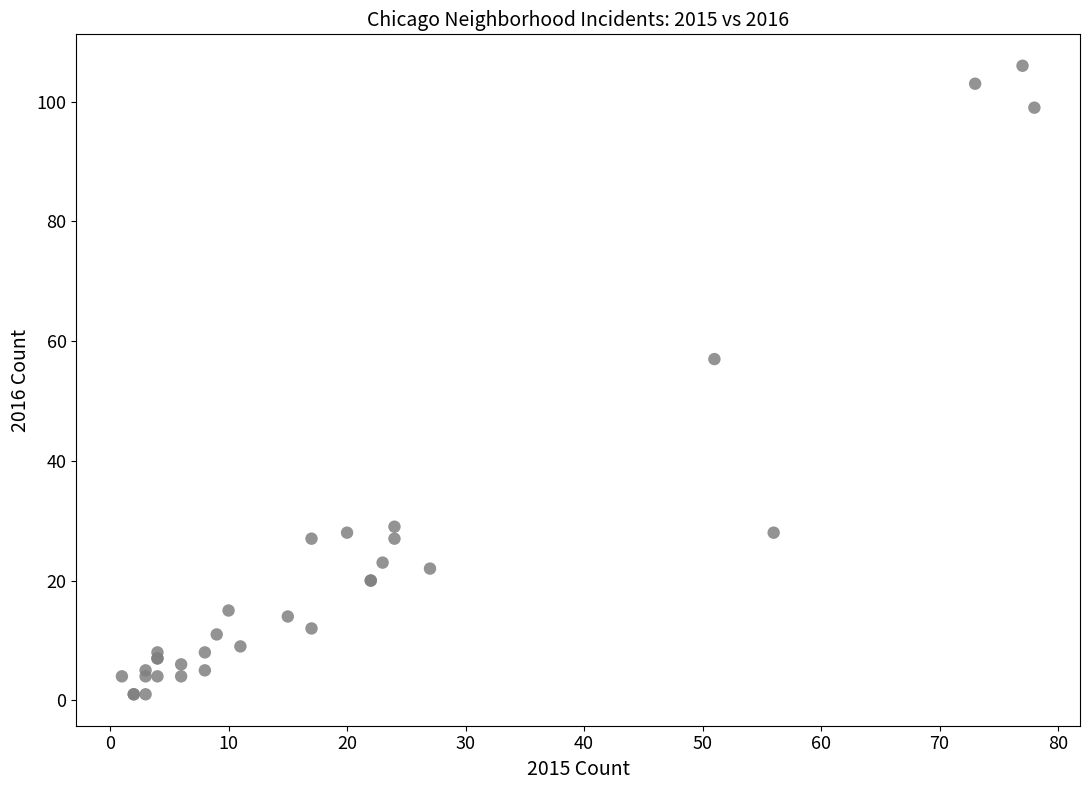

What Y value in the scatter plot is closest to 53?

57